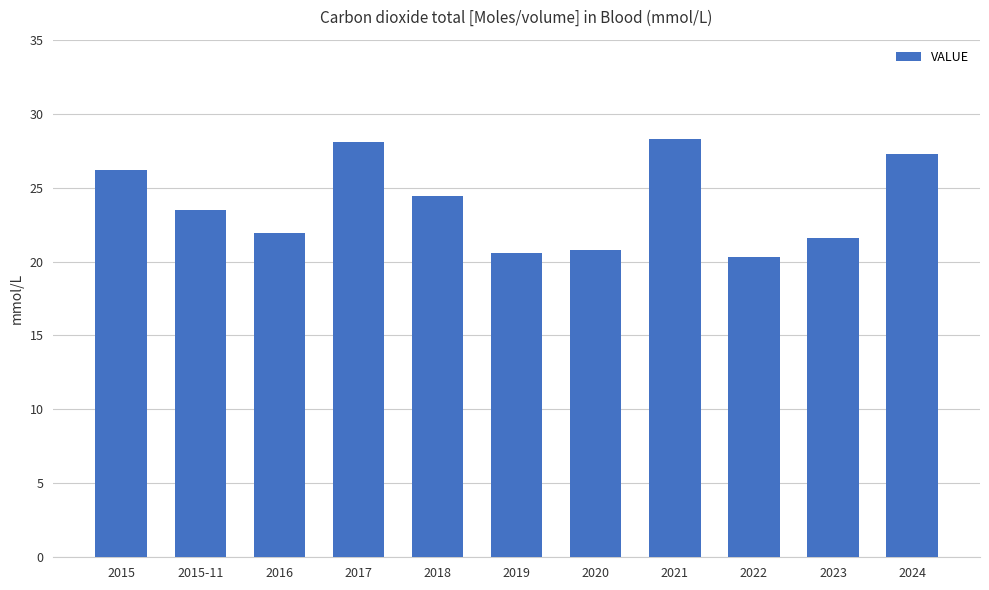

What is the sum of all values?

263.0